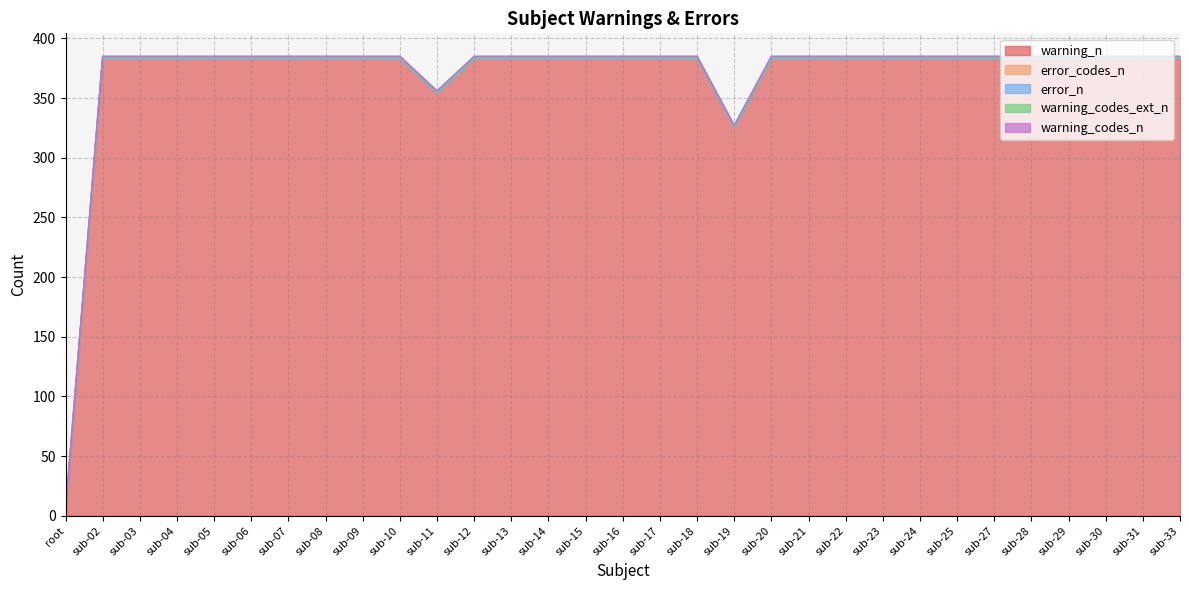

True or false: error_n and warning_n cross at least once.

False